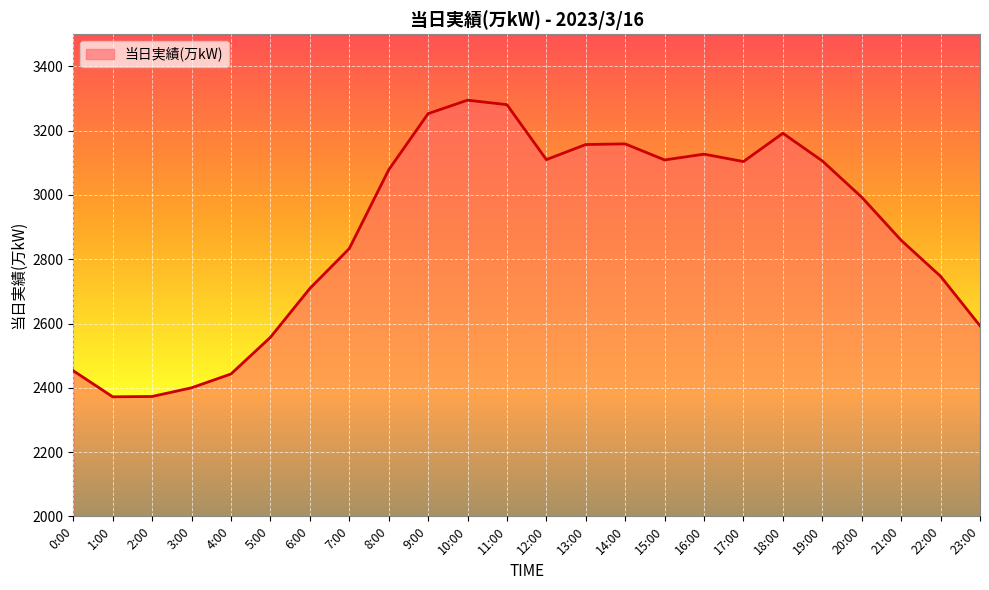

Where is the data nearest to the value 2833?

7:00